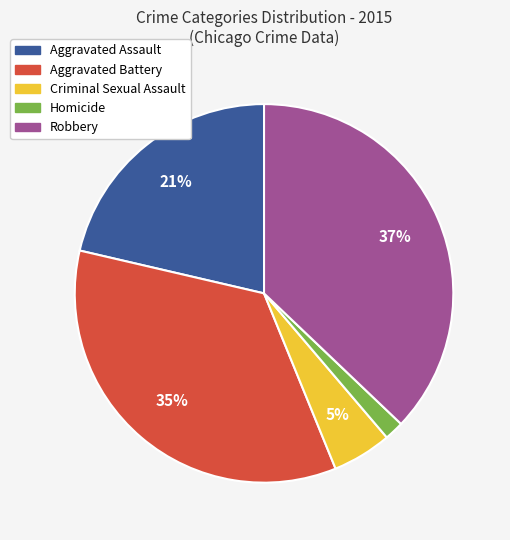

Which category has the smallest portion of the pie?

Homicide